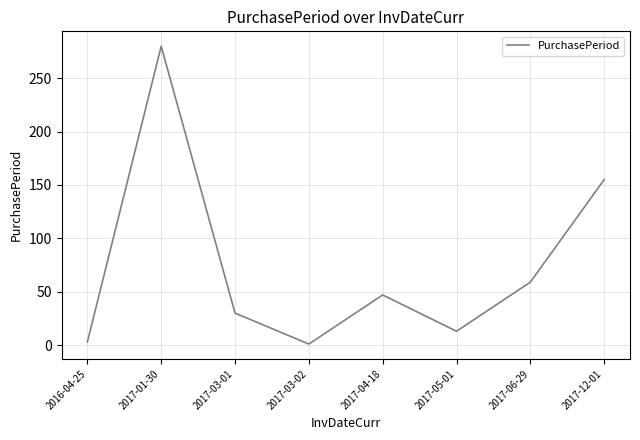

What is the smallest value displayed?

1